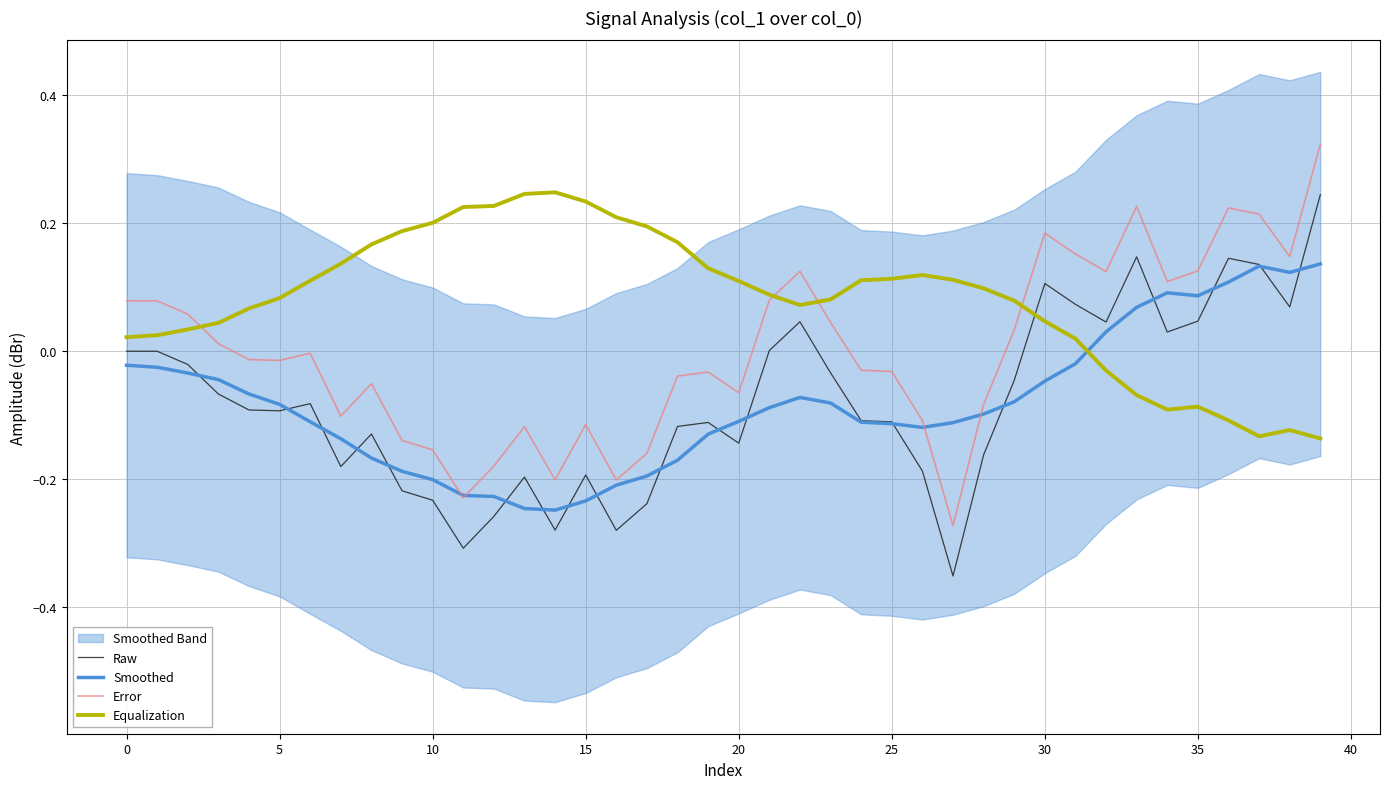

Does the chart display data point markers on the line(s)?

No